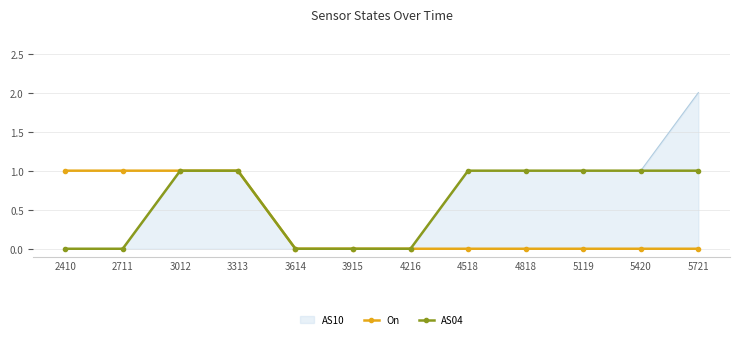

Which series has the widest spread of values?

AS10